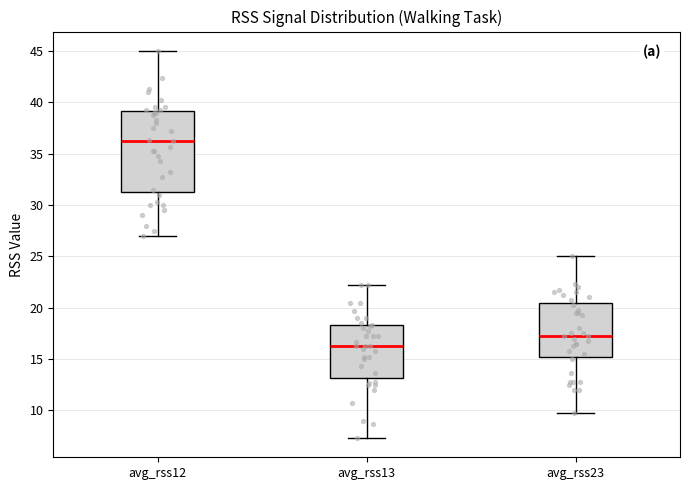

Which box's median line is the highest?

avg_rss12